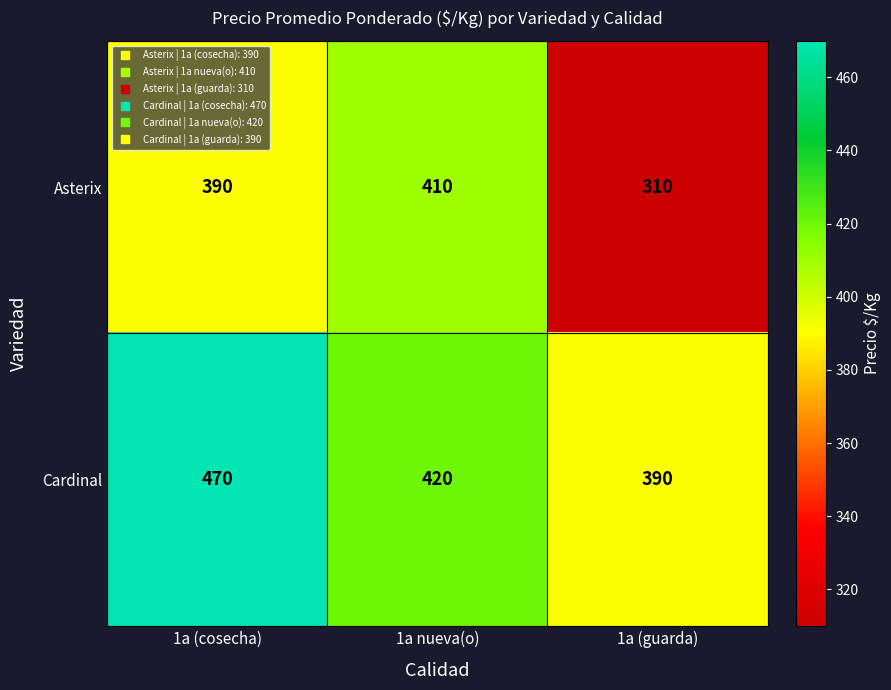

At which label does Cardinal first exceed 420?

1a (cosecha)